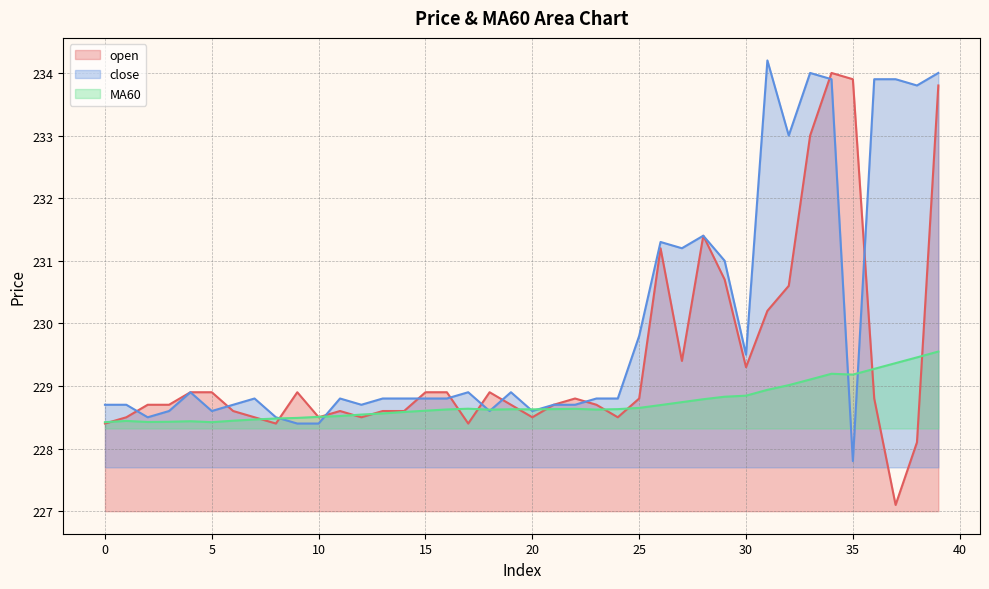

Which category has the highest value across all series?

31